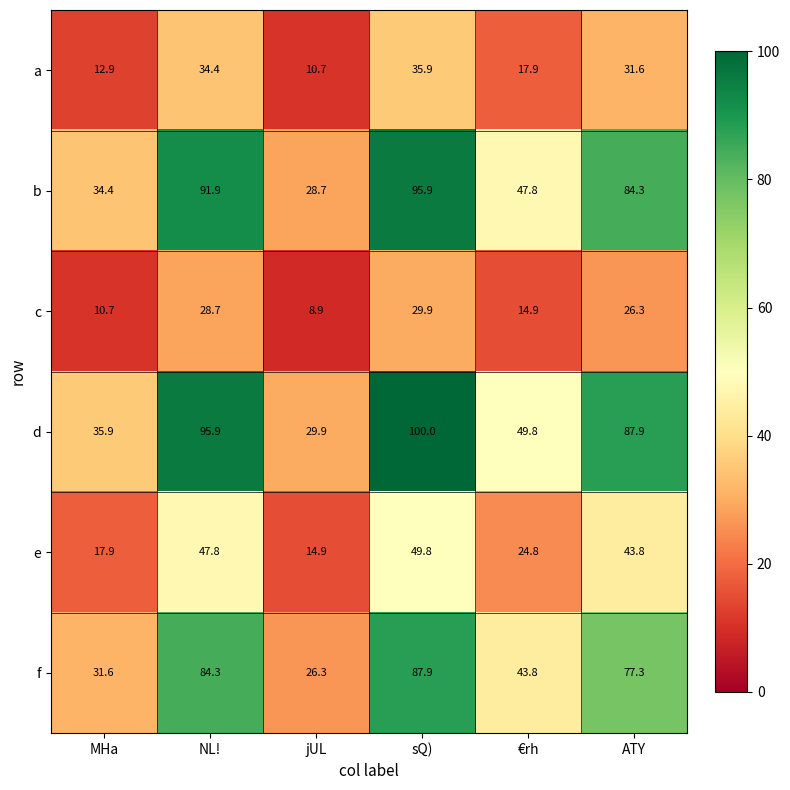

At €rh, list the series in order from smallest to largest.

c, a, e, f, b, d